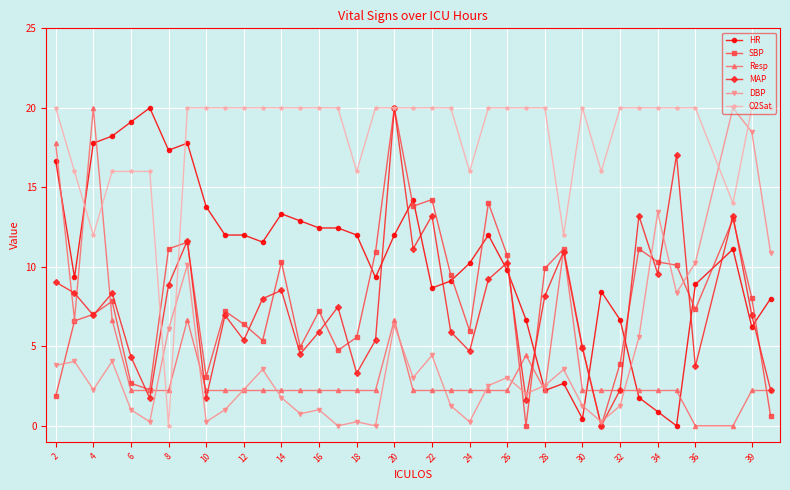

What is the value of the O2Sat point at the 35th from the left?

20.0